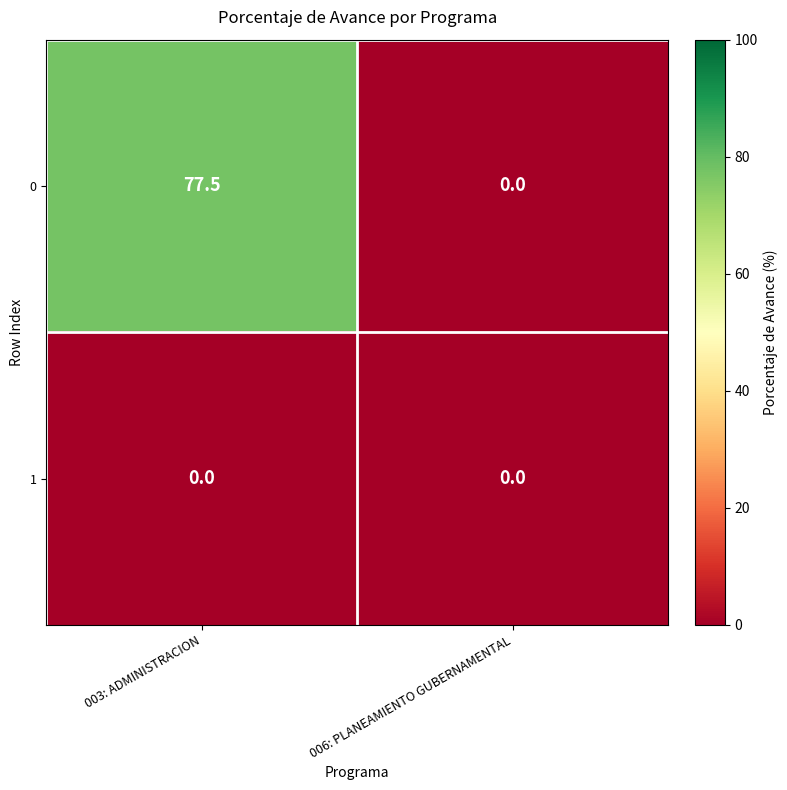

Count the number of data series in this chart.

2